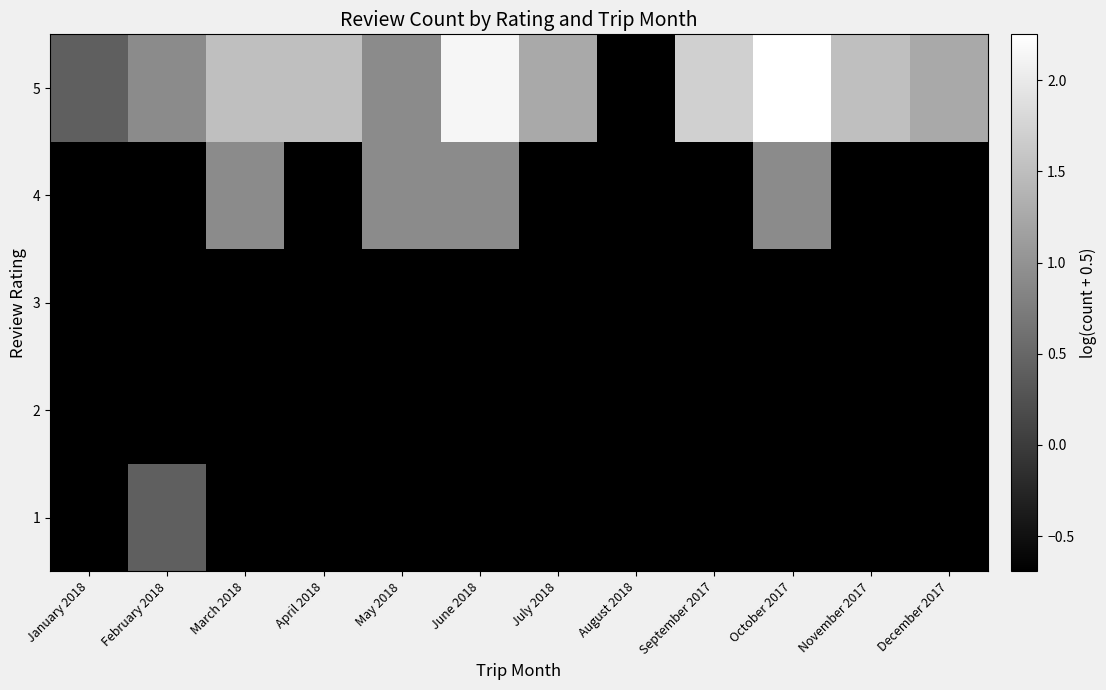

What is the difference between the highest and lowest values at April 2018?

2.2